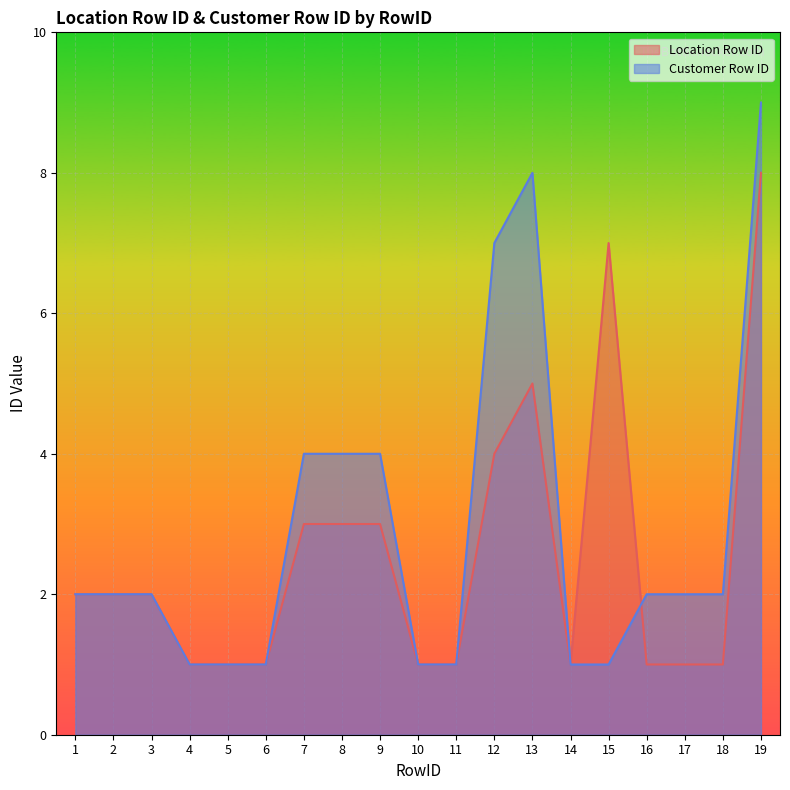

Reading right to left, extract all data points from this chart.

Location Row ID: 8	1	1	1	7	1	5	4	1	1	3	3	3	1	1	1	2	2	2
Customer Row ID: 9	2	2	2	1	1	8	7	1	1	4	4	4	1	1	1	2	2	2